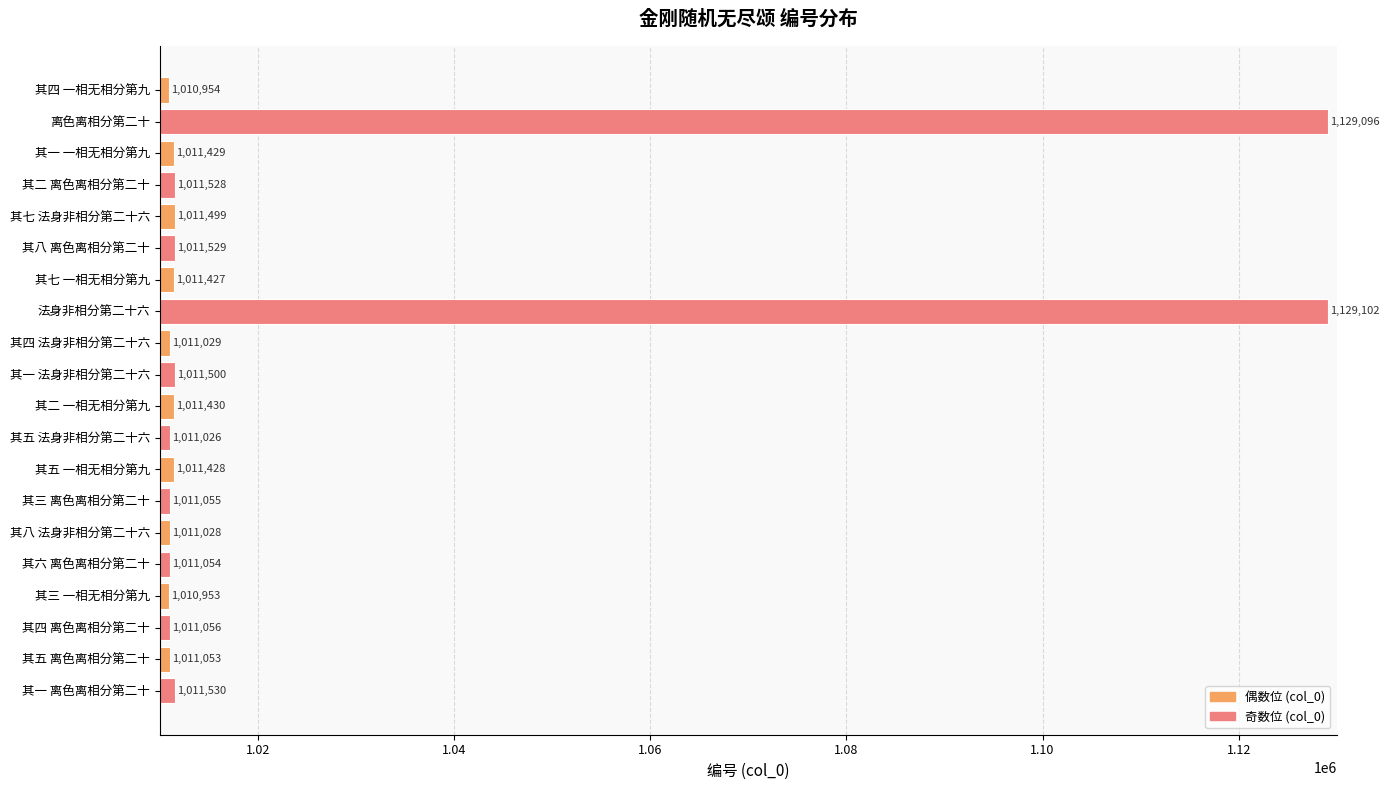

What is the difference between the maximum and second lowest values?

118148